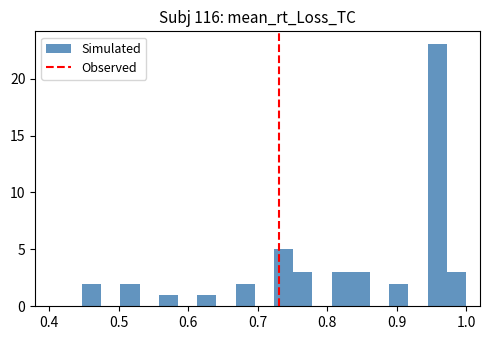

Around what value on the x-axis is the tallest bar? Give the approximate position of its centre, as read against the axis.

0.96